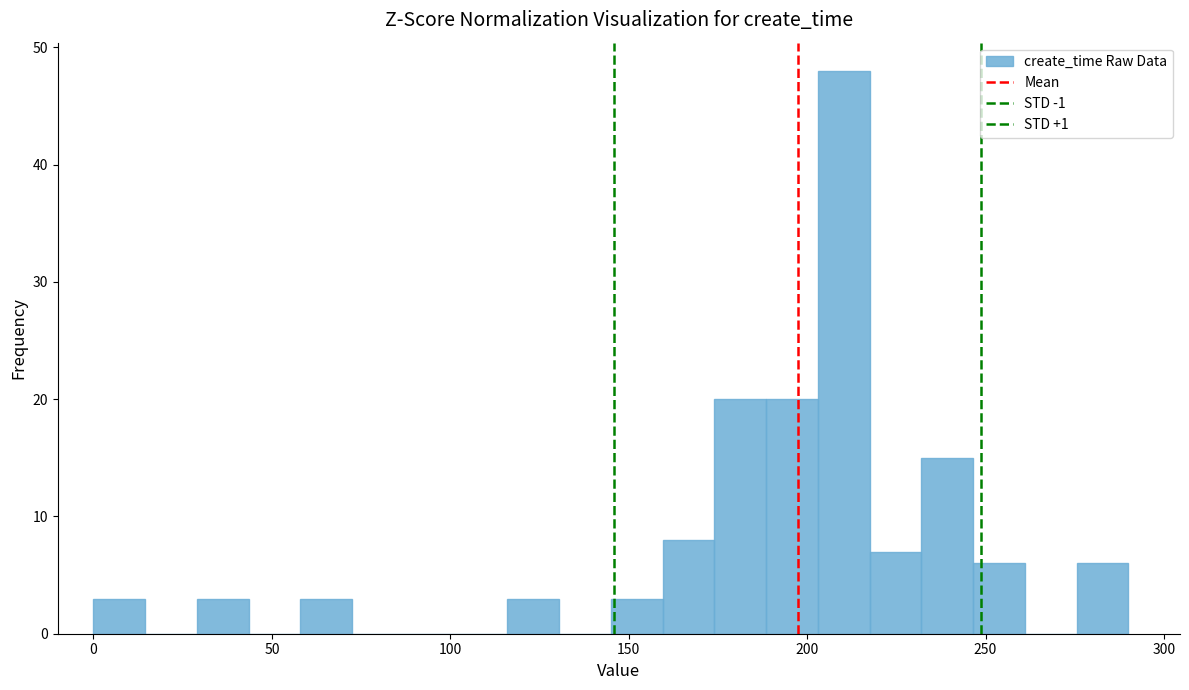

Around what value on the x-axis is the tallest bar? Give the approximate position of its centre, as read against the axis.

210